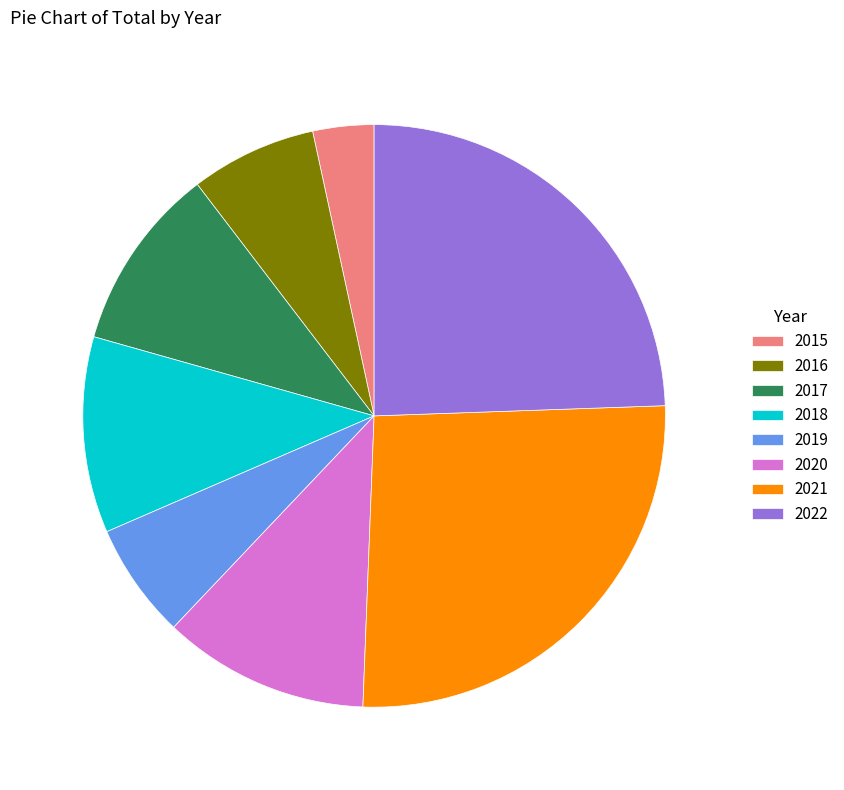

How many segments does this pie chart have?

8